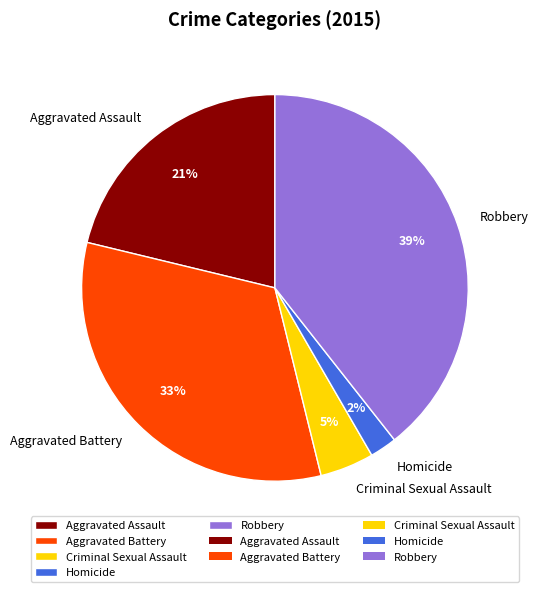

Is it true that Aggravated Battery is 33% of the pie?

True